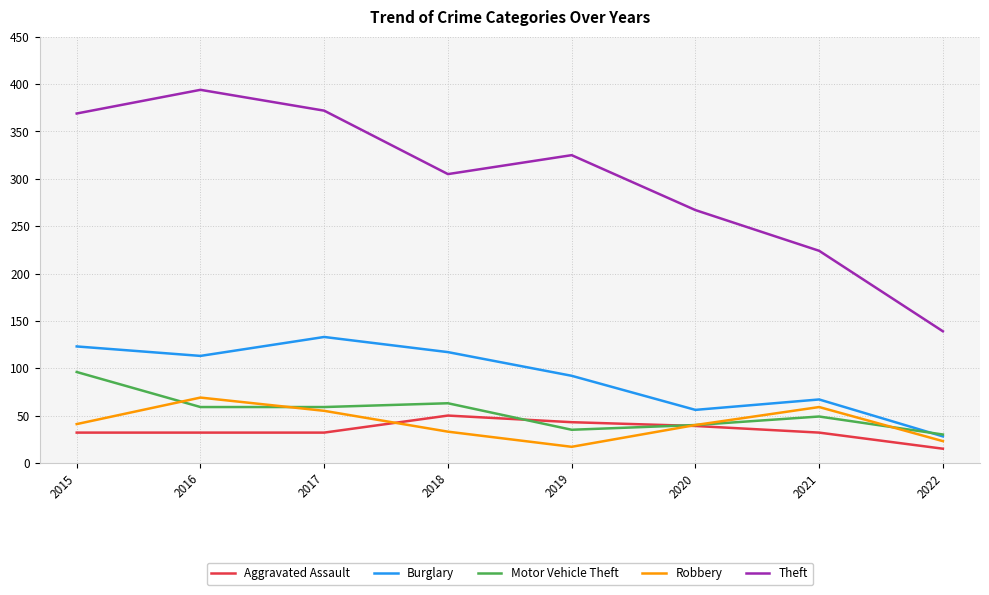

True or false: Theft and Aggravated Assault cross at least once.

False